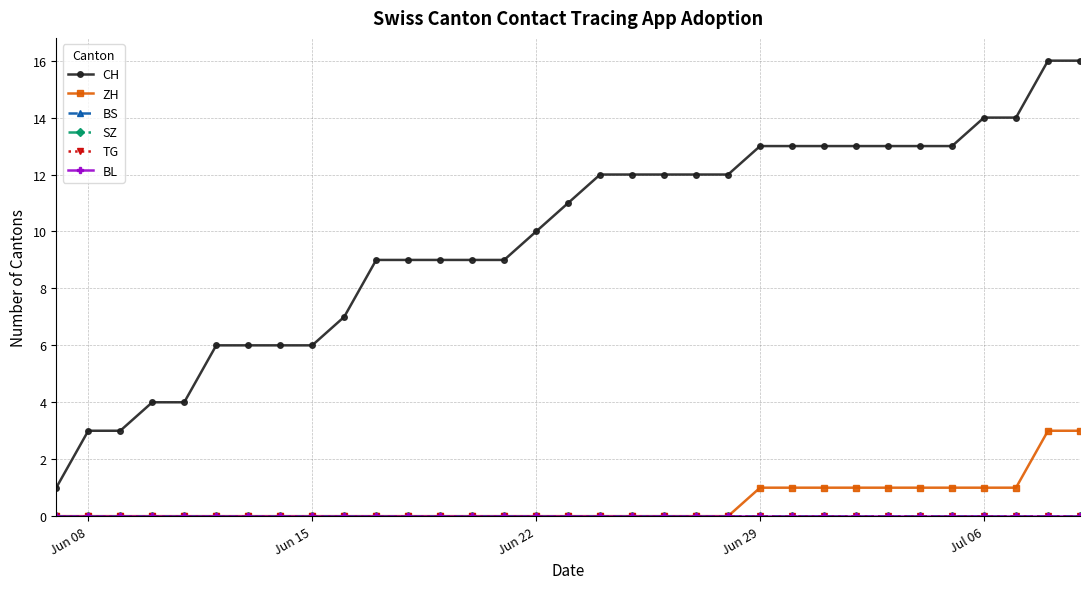

True or false: SZ and CH intersect in this chart.

False